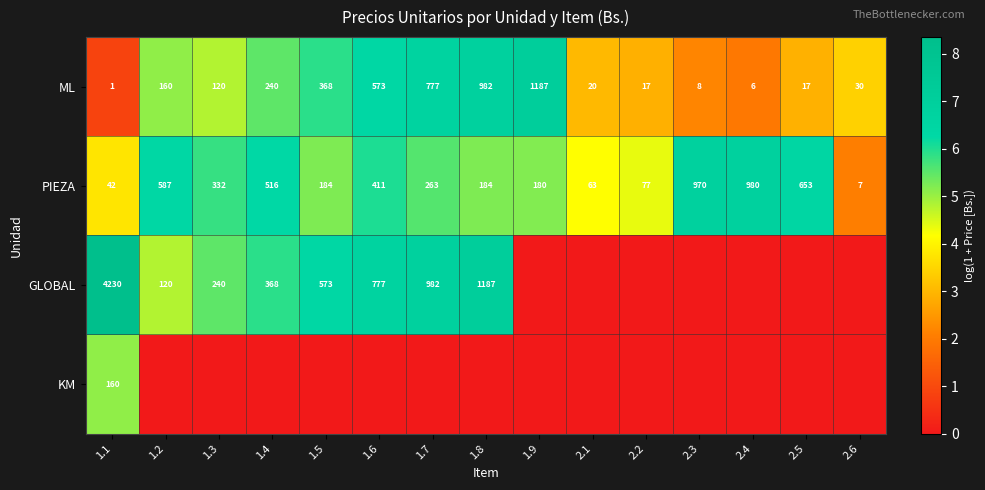

What is the difference between the maximum and minimum values in the ML series?

1186